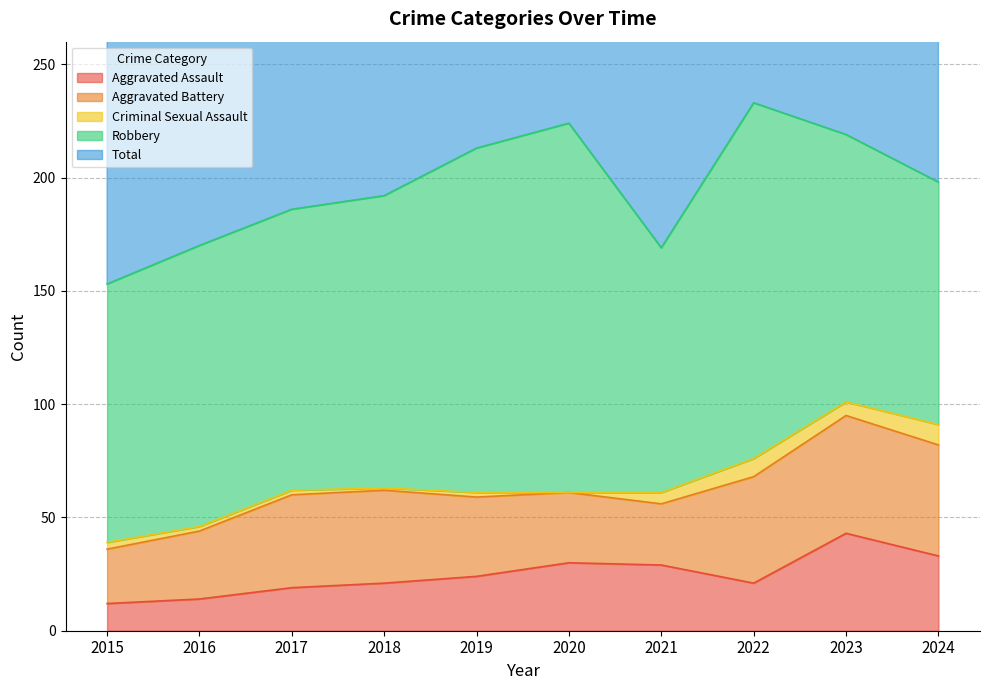

What is the sum of all Total values?

1962